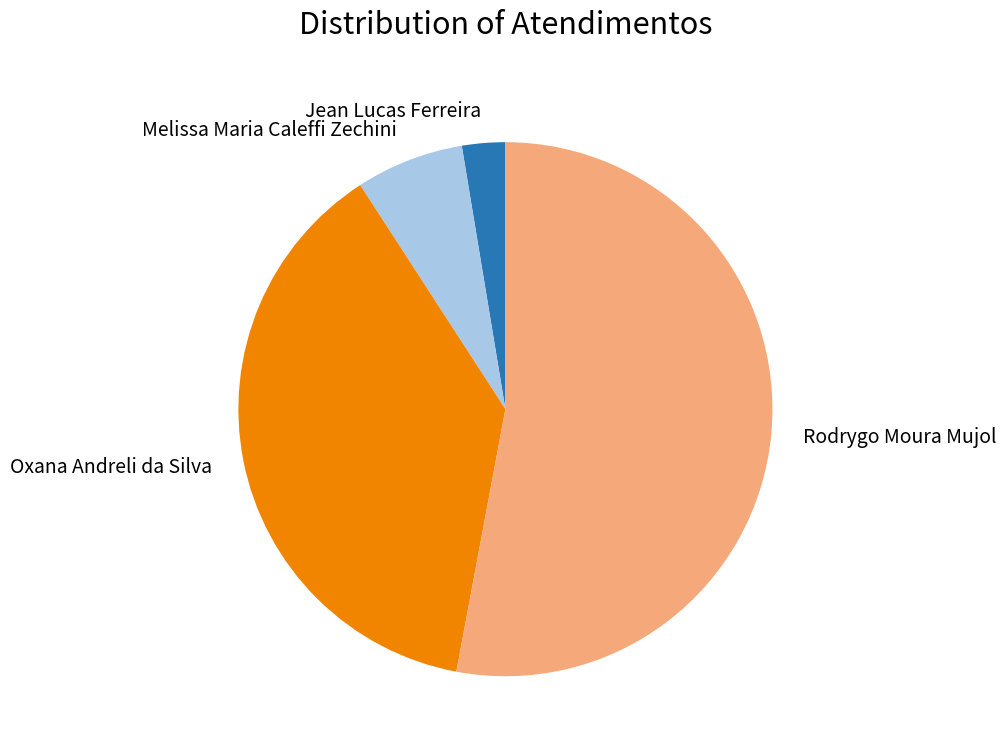

Which has a higher value, Oxana Andreli da Silva or Rodrygo Moura Mujol?

Rodrygo Moura Mujol